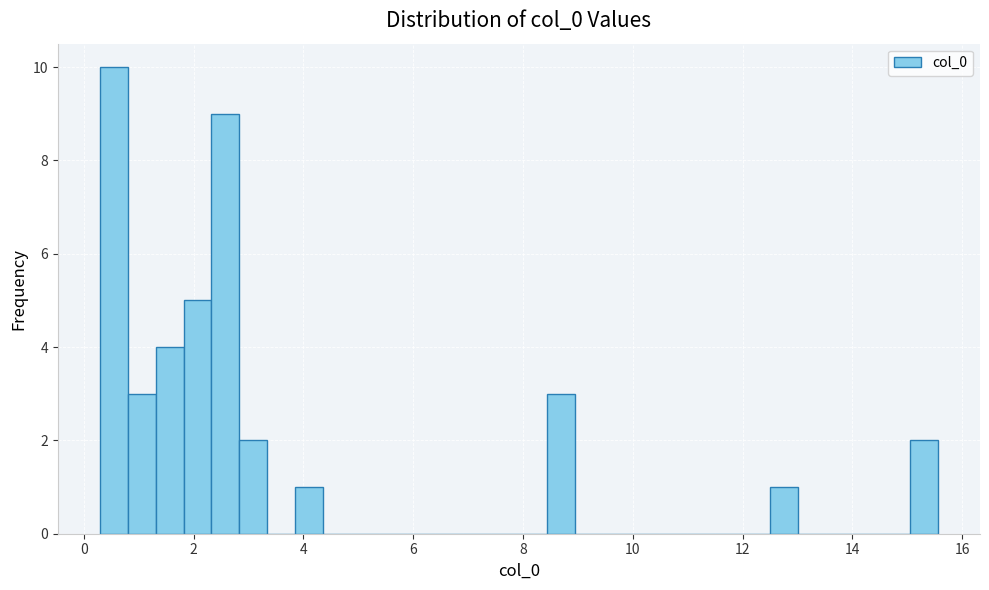

Around what value on the x-axis is the tallest bar? Give the approximate position of its centre, as read against the axis.

0.6